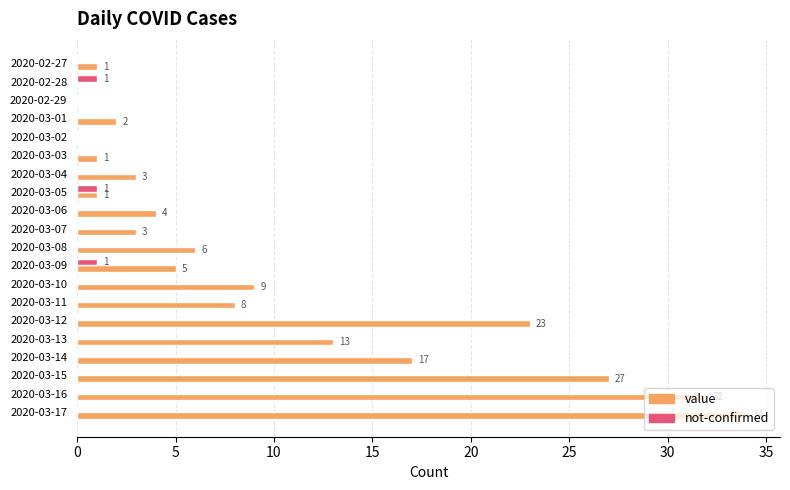

Between 2020-03-06 and 2020-03-10, which series saw the biggest shift?

value